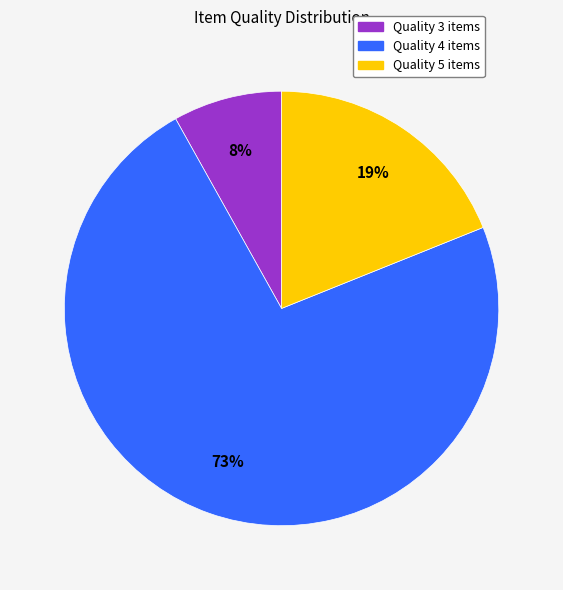

Do Quality 4 items and Quality 3 items together represent more than half of the pie?

Yes